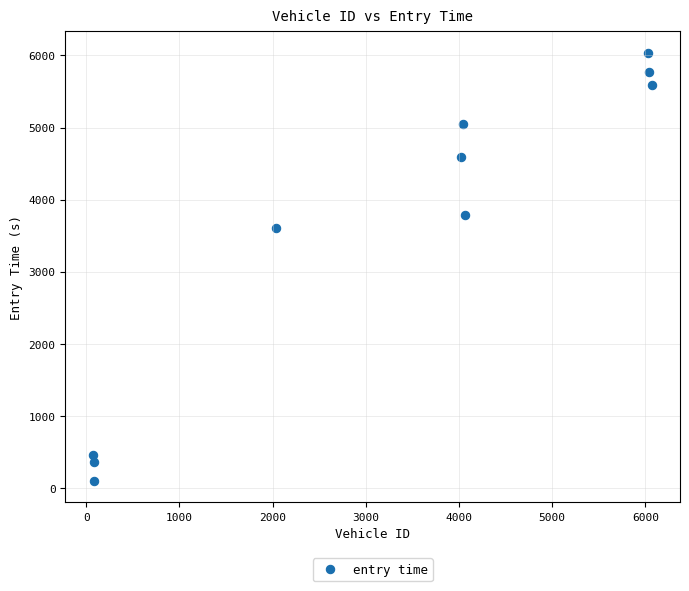

What is the average Y value?

3535.4